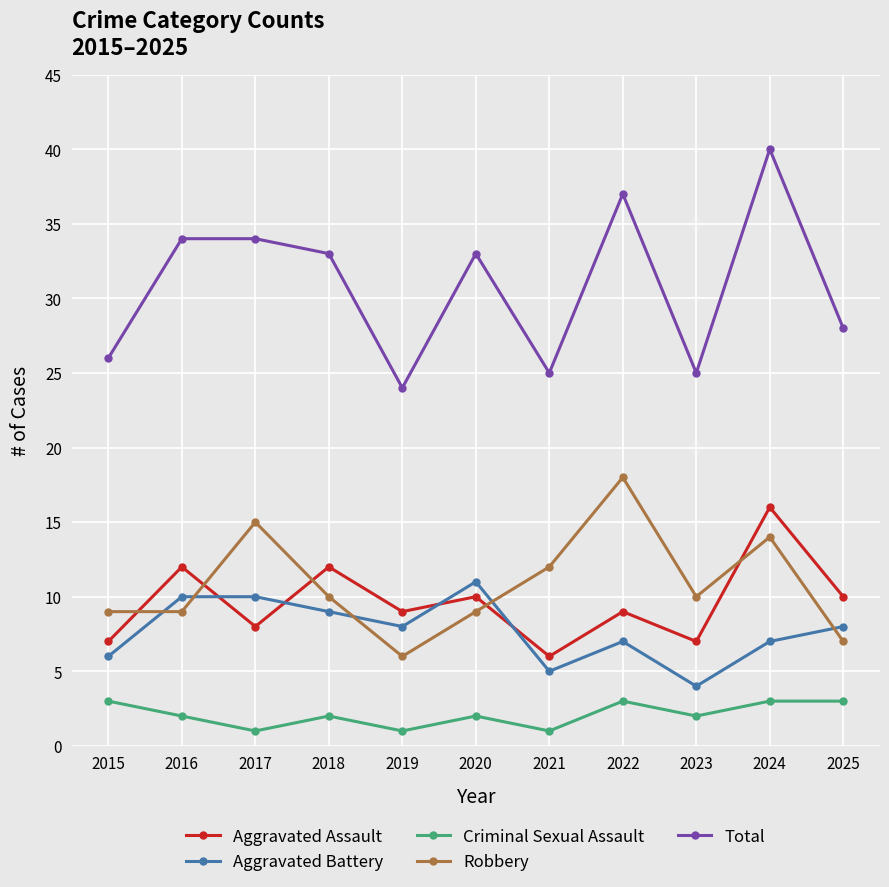

Reading right to left, transcribe all the data shown in this chart.

Aggravated Assault: 10	16	7	9	6	10	9	12	8	12	7
Aggravated Battery: 8	7	4	7	5	11	8	9	10	10	6
Criminal Sexual Assault: 3	3	2	3	1	2	1	2	1	2	3
Robbery: 7	14	10	18	12	9	6	10	15	9	9
Total: 28	40	25	37	25	33	24	33	34	34	26